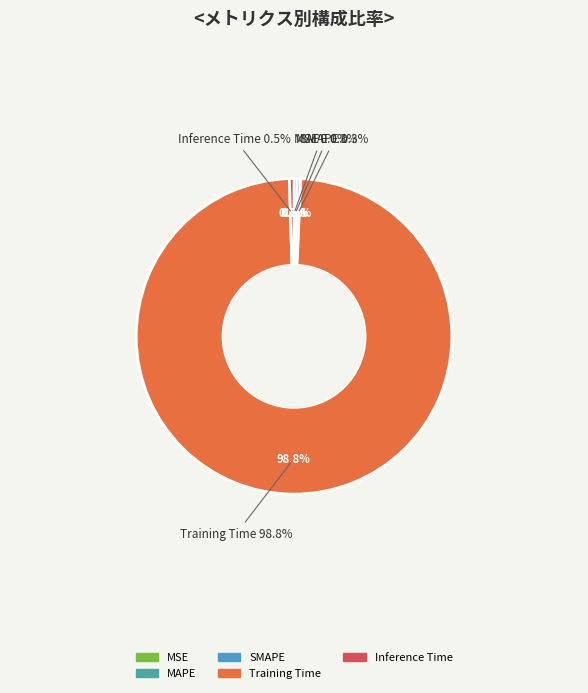

What is the largest slice in the pie chart?

Training Time